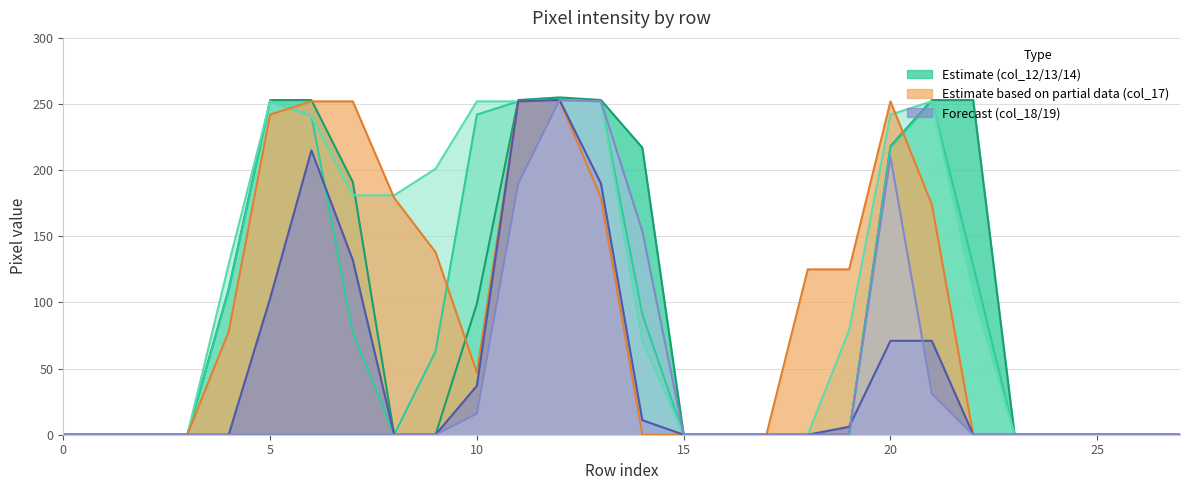

At which category does col_17 reach its first local peak?

12